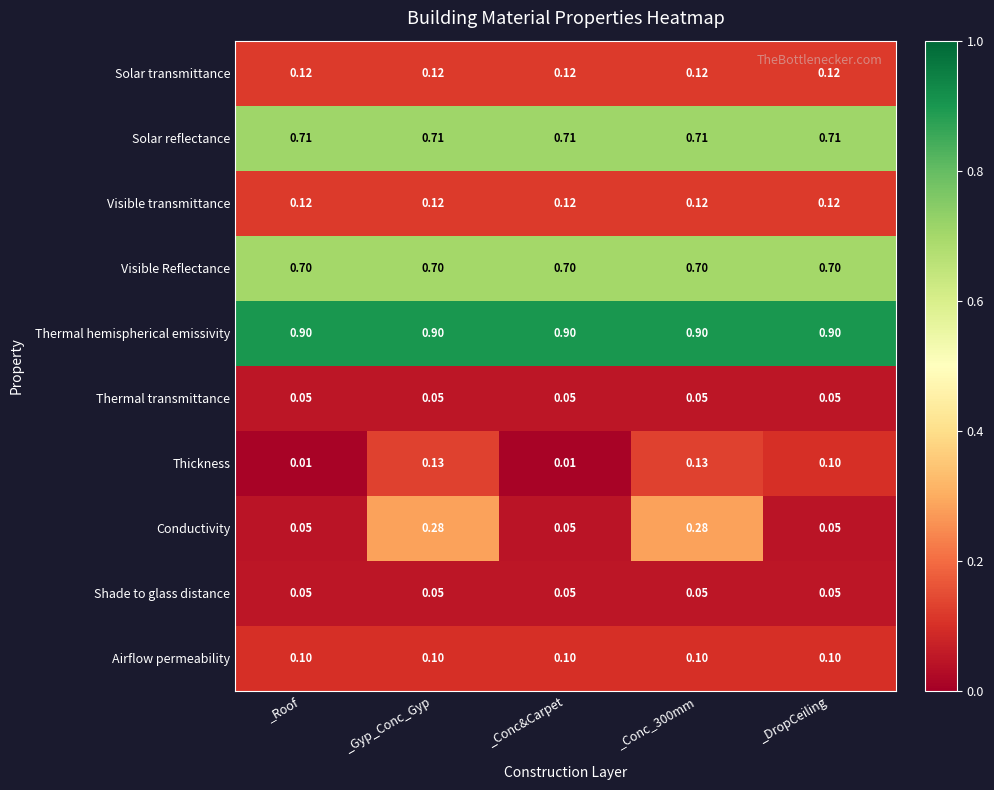

Which series has the widest spread of values?

Conductivity